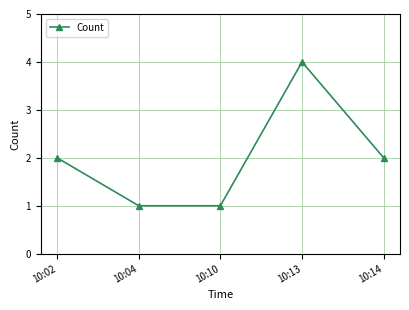

Which label corresponds to the largest value in the chart?

10:13